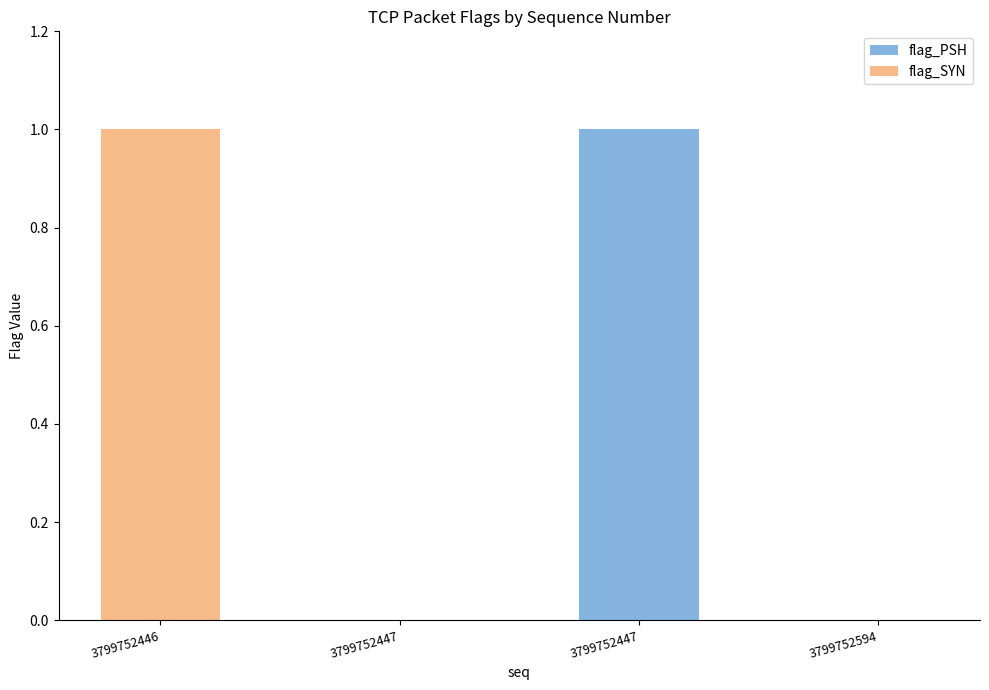

Which series has the largest total across all categories?

flag_PSH